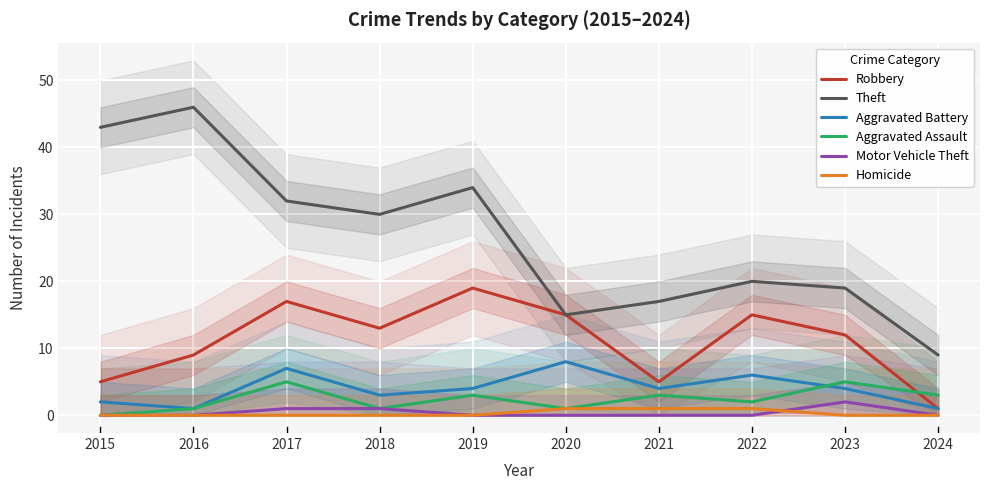

Is it true that Theft equals 23 at 2020?

False